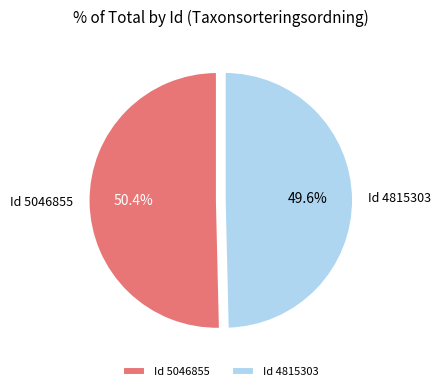

Which category accounts for the majority?

Id 5046855